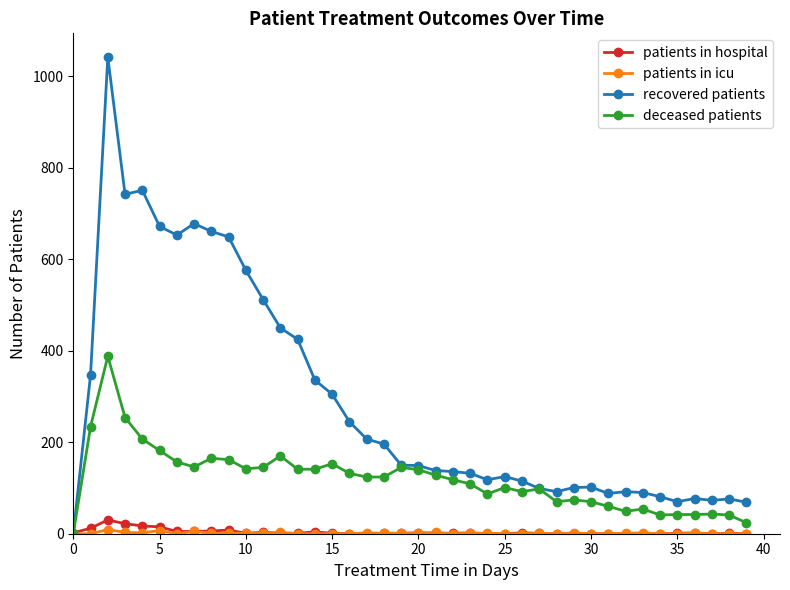

True or false: deceased patients has more than 1 points higher than both neighbors.

True